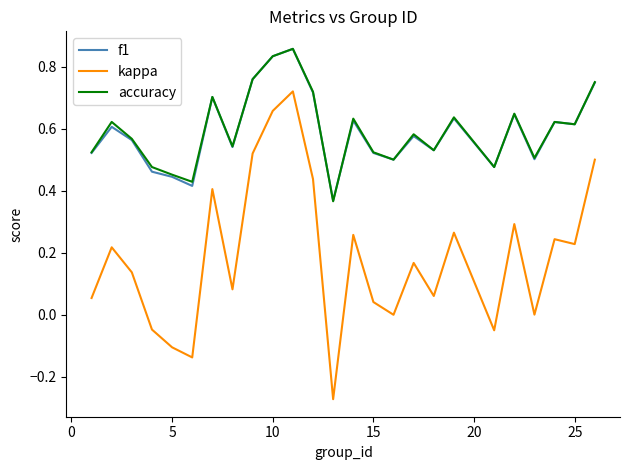

What are all the series names shown in the legend?

f1, kappa, accuracy